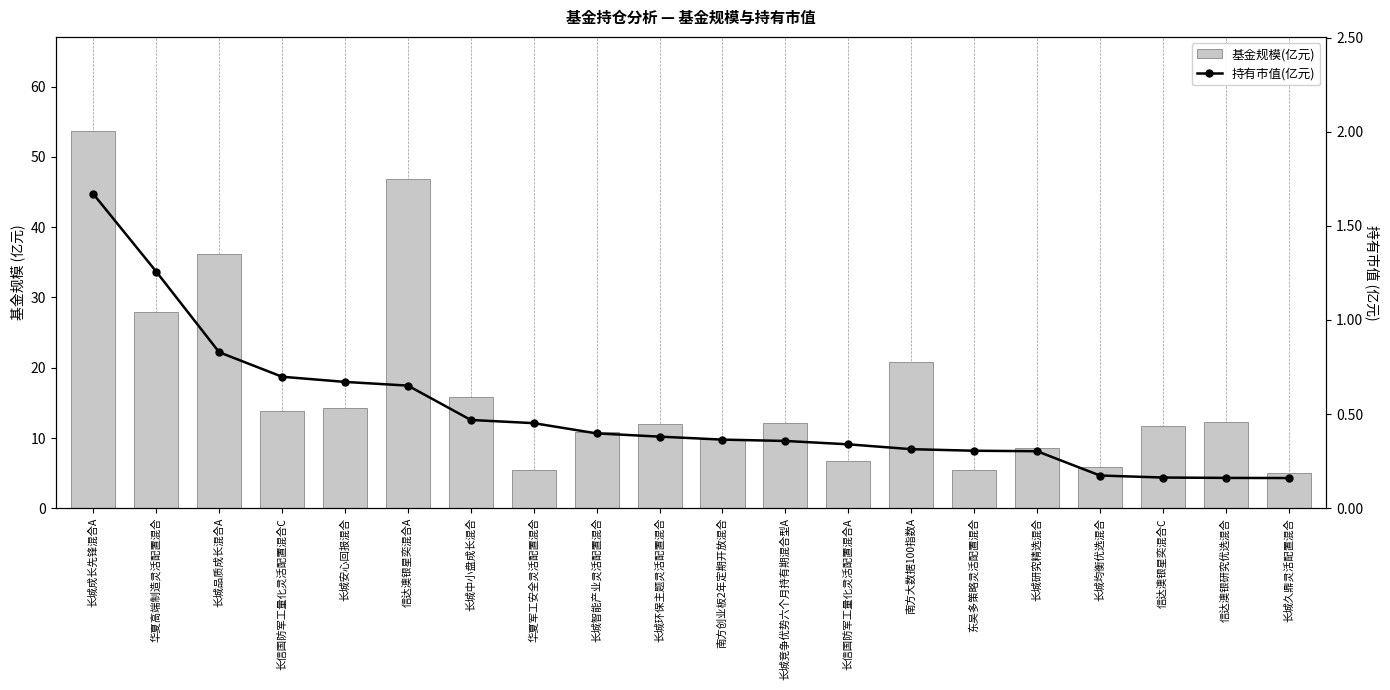

Rank the categories by 持有市值(亿元) value from highest to lowest.

长城成长先锋混合A, 华夏高端制造灵活配置混合, 长城品质成长混合A, 长信国防军工量化灵活配置混合C, 长城安心回报混合, 信达澳银星奕混合A, 长城中小盘成长混合, 华夏军工安全灵活配置混合, 长城智能产业灵活配置混合, 长城环保主题灵活配置混合, 南方创业板2年定期开放混合, 长城竞争优势六个月持有期混合型A, 长信国防军工量化灵活配置混合A, 南方大数据100指数A, 东吴多策略灵活配置混合, 长城研究精选混合, 长城均衡优选混合, 信达澳银星奕混合C, 信达澳银研究优选混合, 长城久鼎灵活配置混合